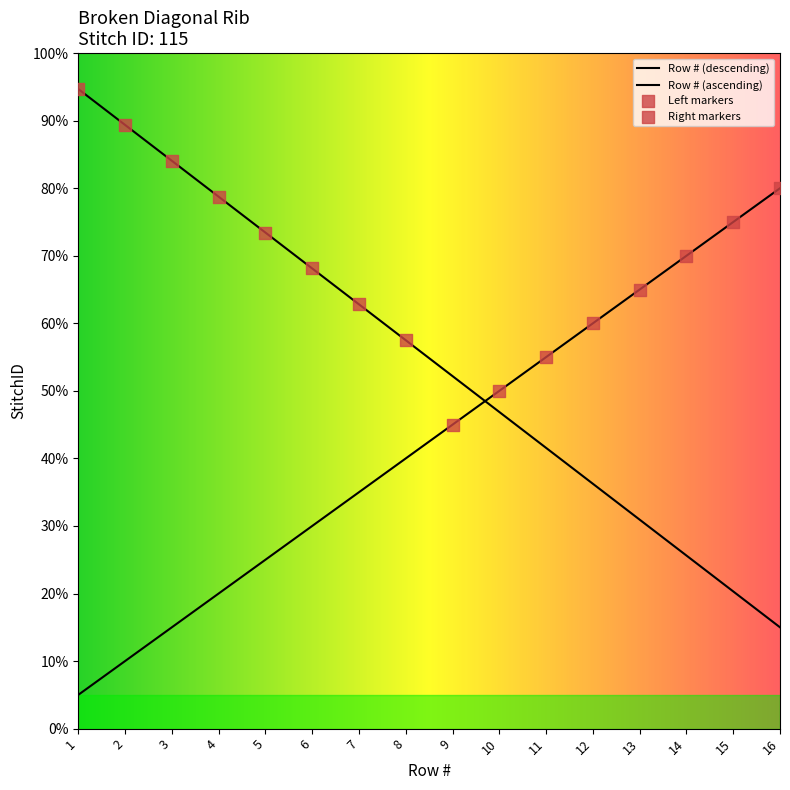

Which has a higher value, 8 or 6?

6